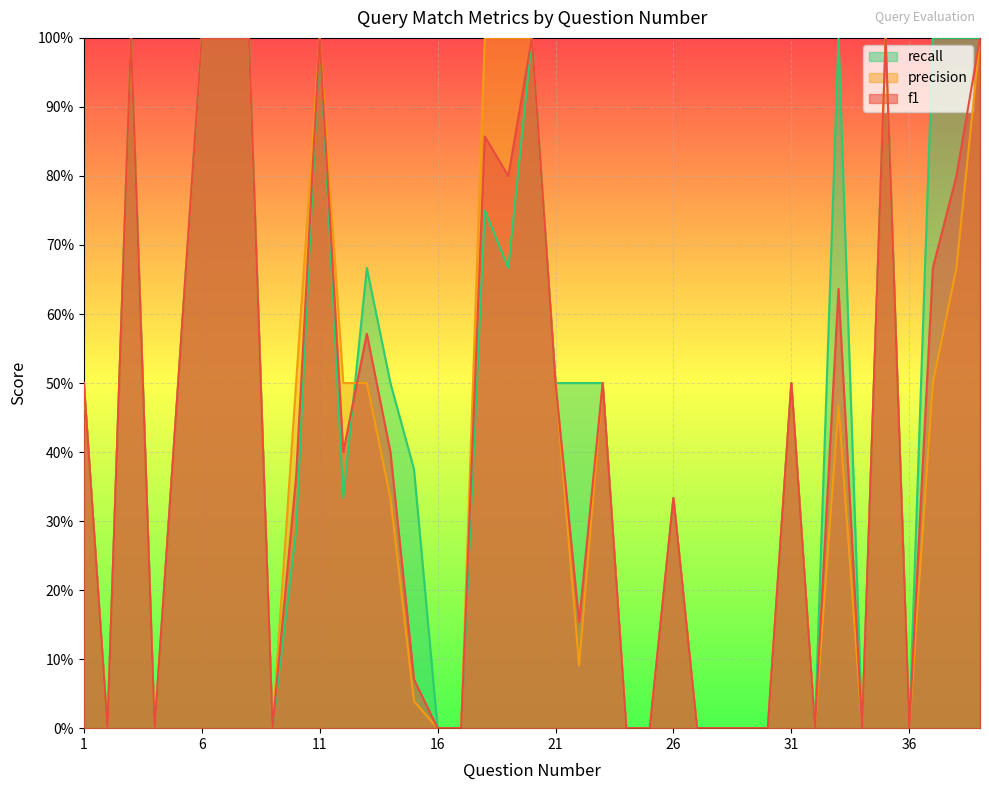

Which label corresponds to the largest value in the chart?

3